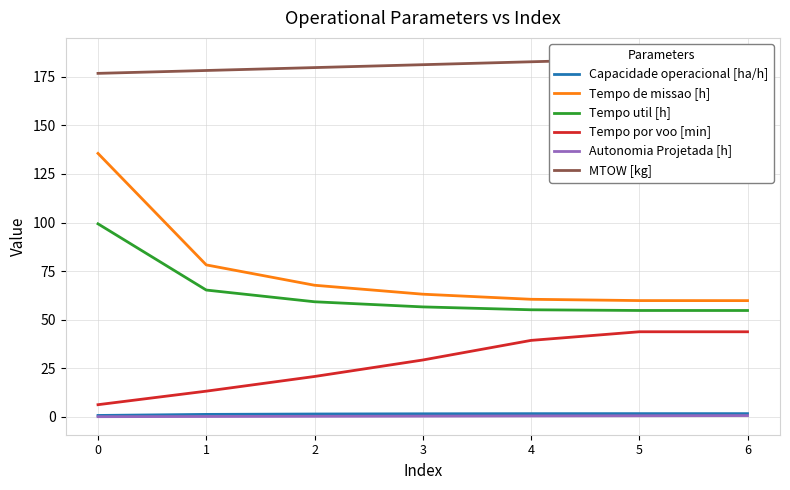

True or false: Autonomia Projetada [h] has more than 0 points higher than both neighbors.

False